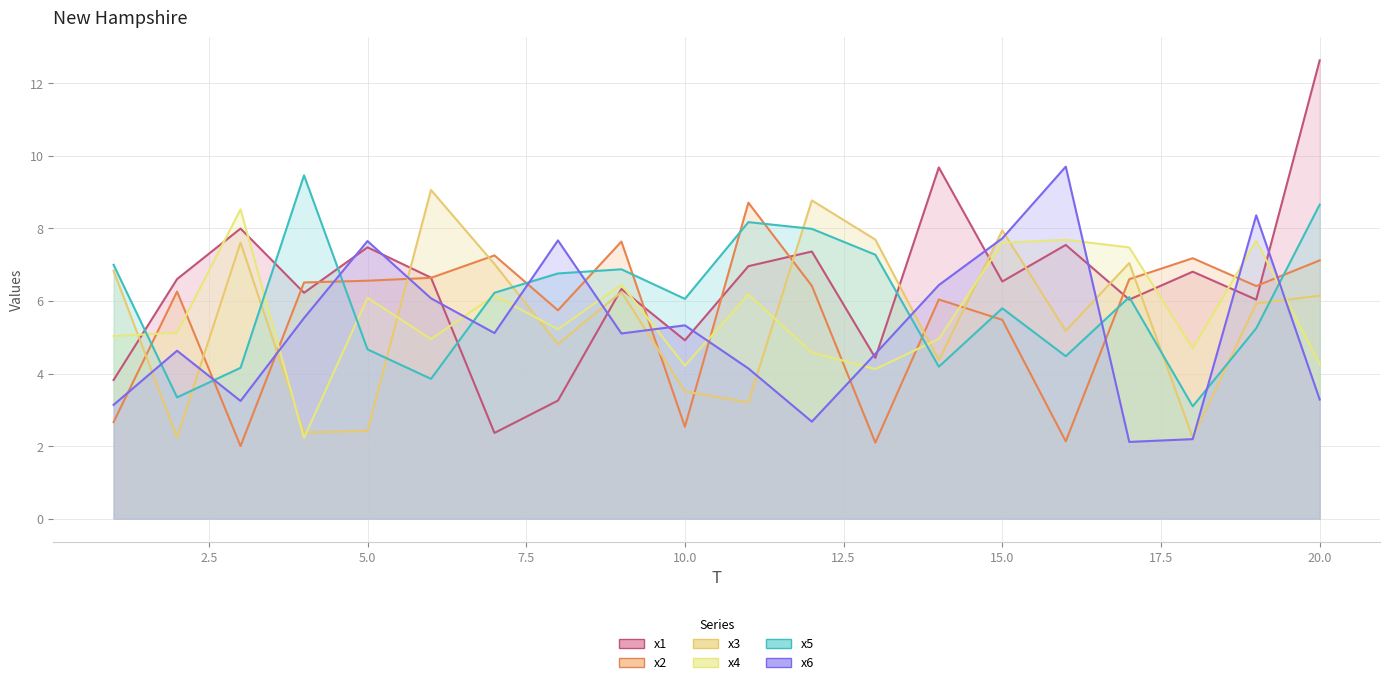

Which series has the largest range (max minus min)?

x1